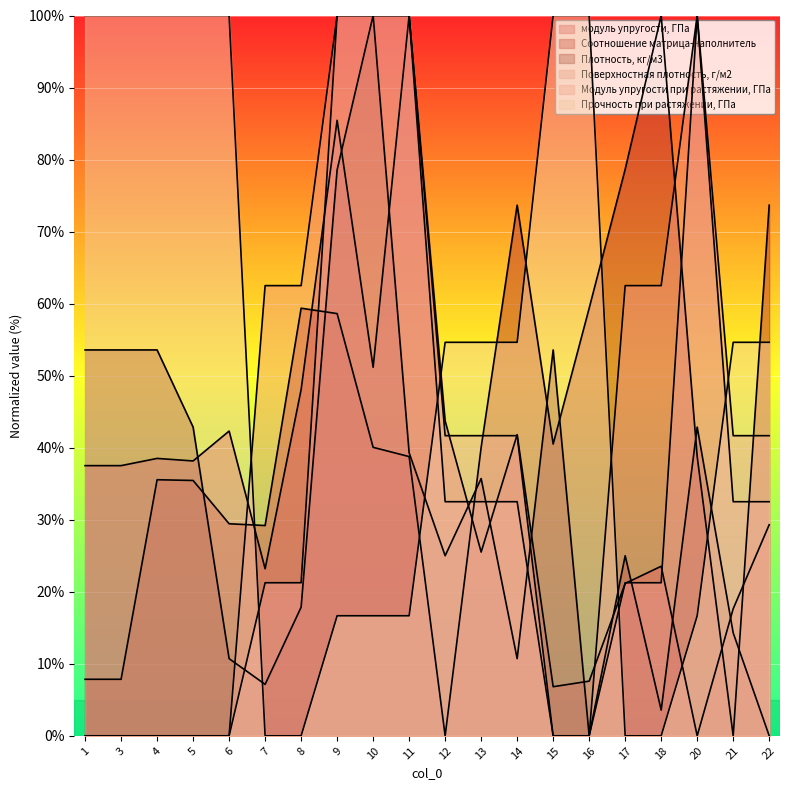

Between 13 and 12, which is larger?

12